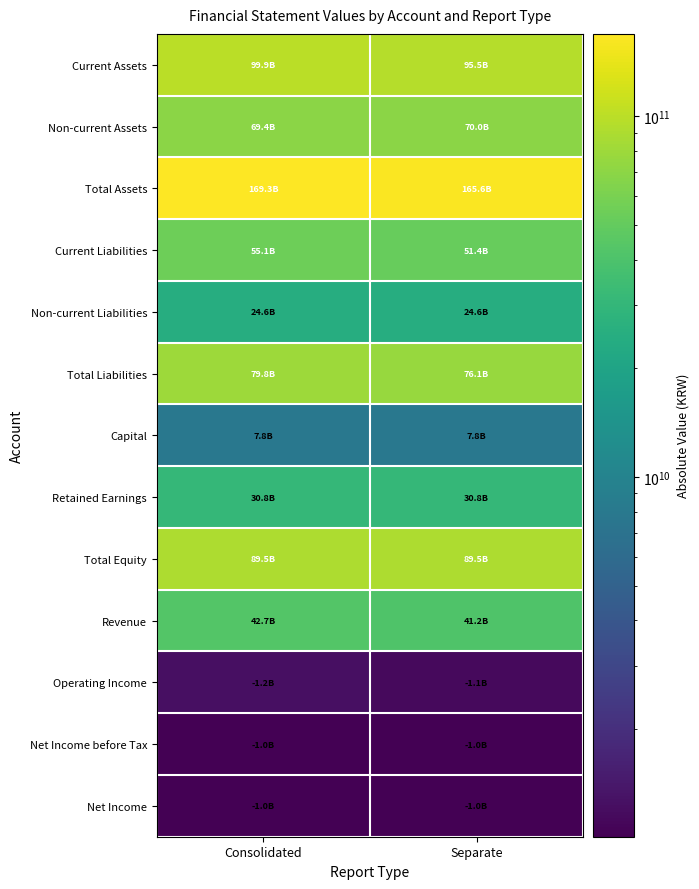

Which category has the highest value across all series?

Consolidated